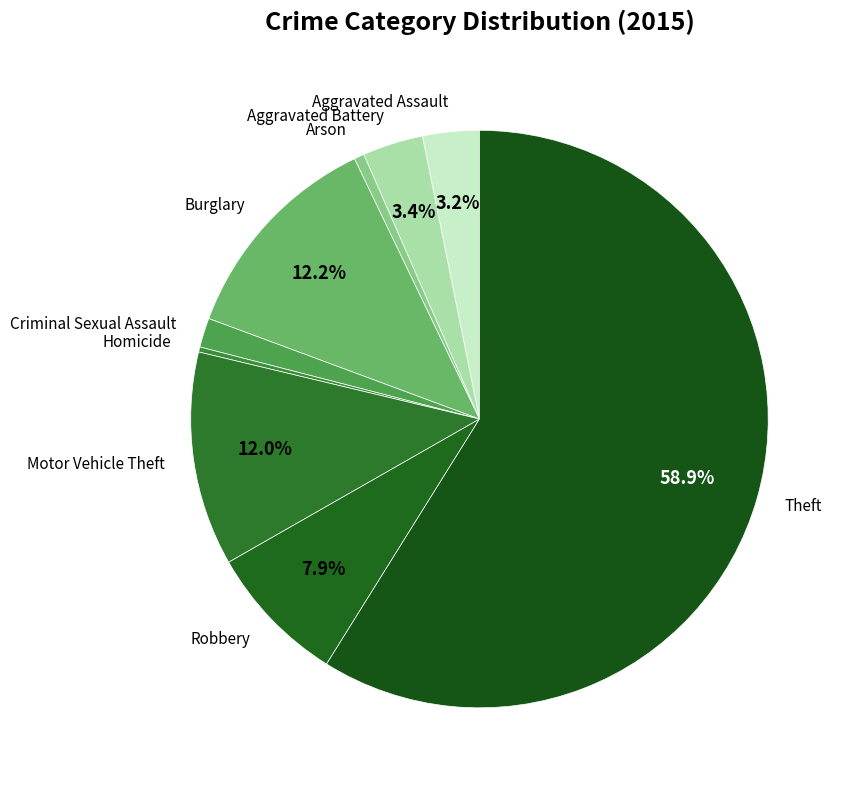

What percentage is NOT represented by Motor Vehicle Theft?

88.0%